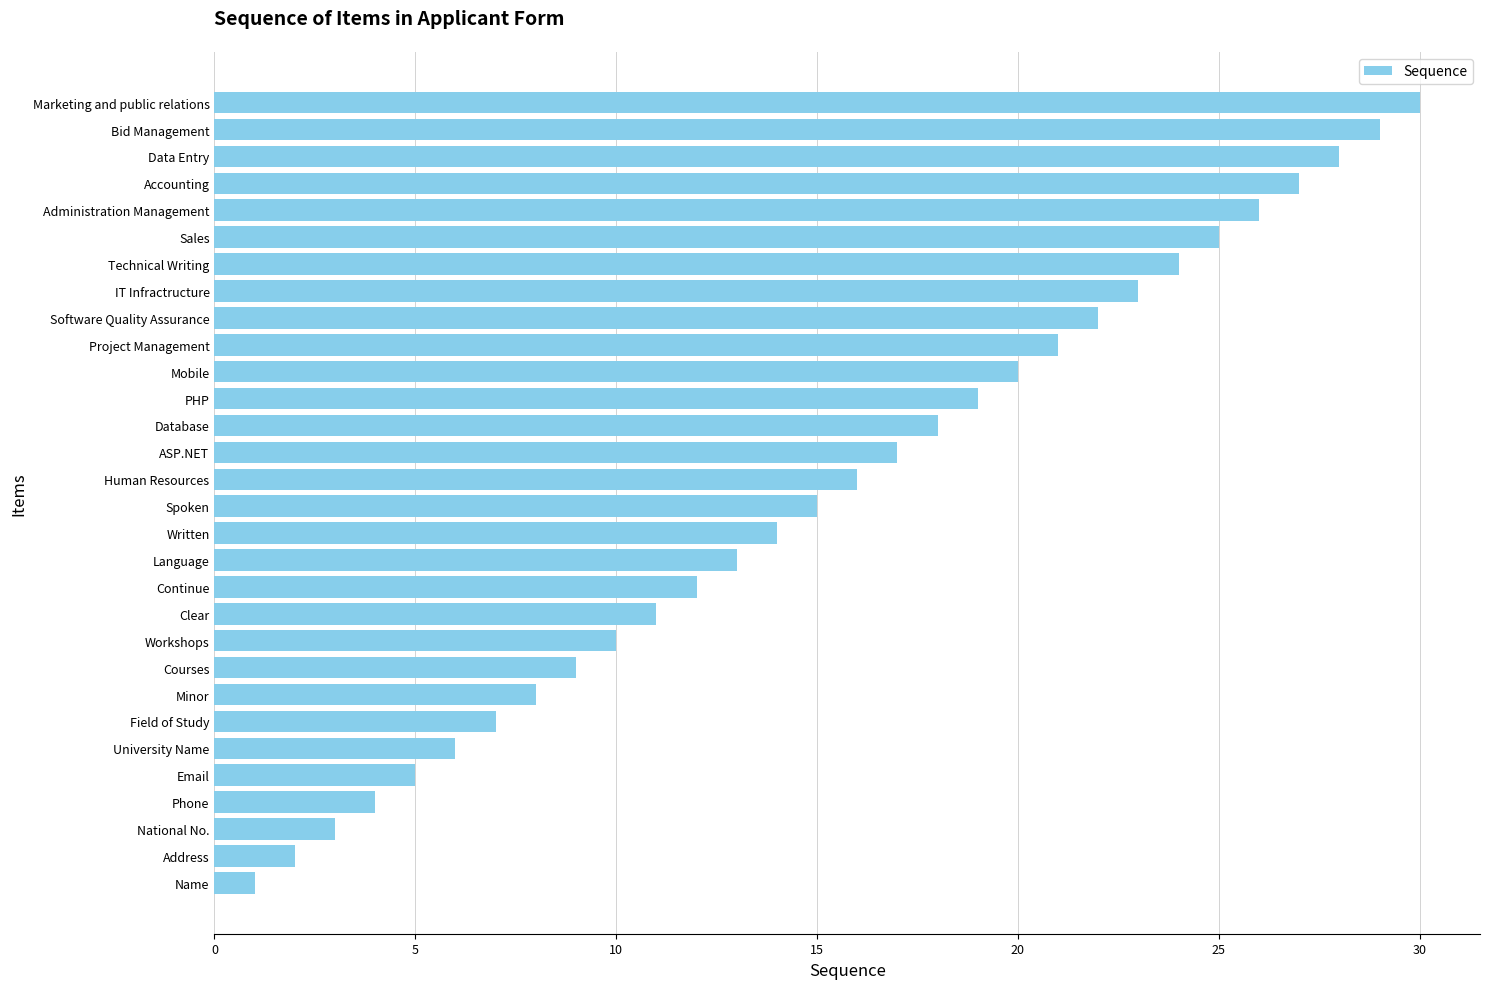

What is the ratio of the value at Software Quality Assurance to the value at Written?

1.6